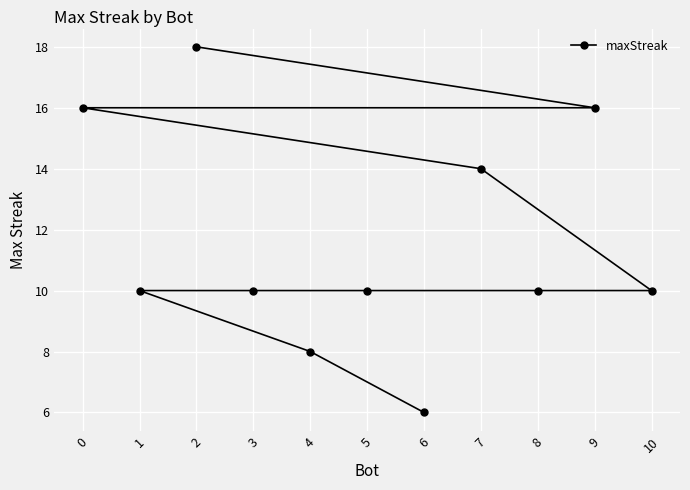

What is the difference between the values at 1 and 2?

8